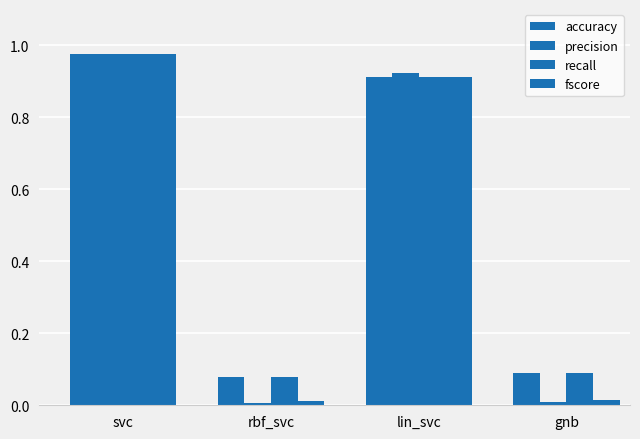

Is it true that recall equals 0.1 at gnb?

False